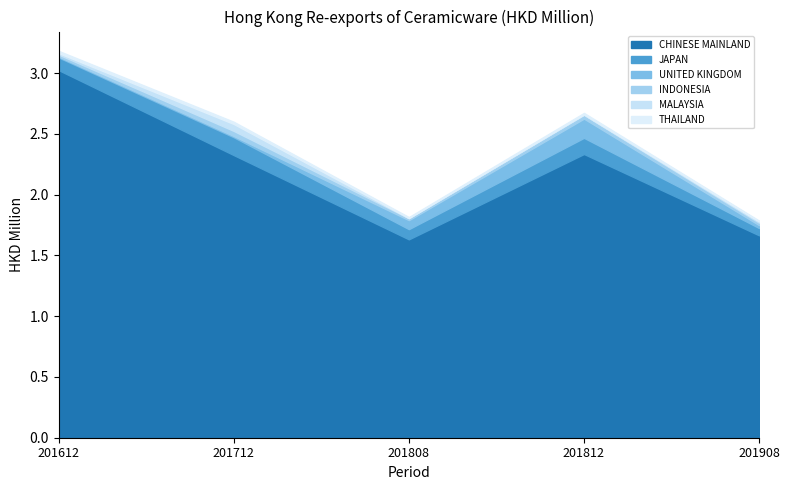

Does the chart have visible grid lines?

No